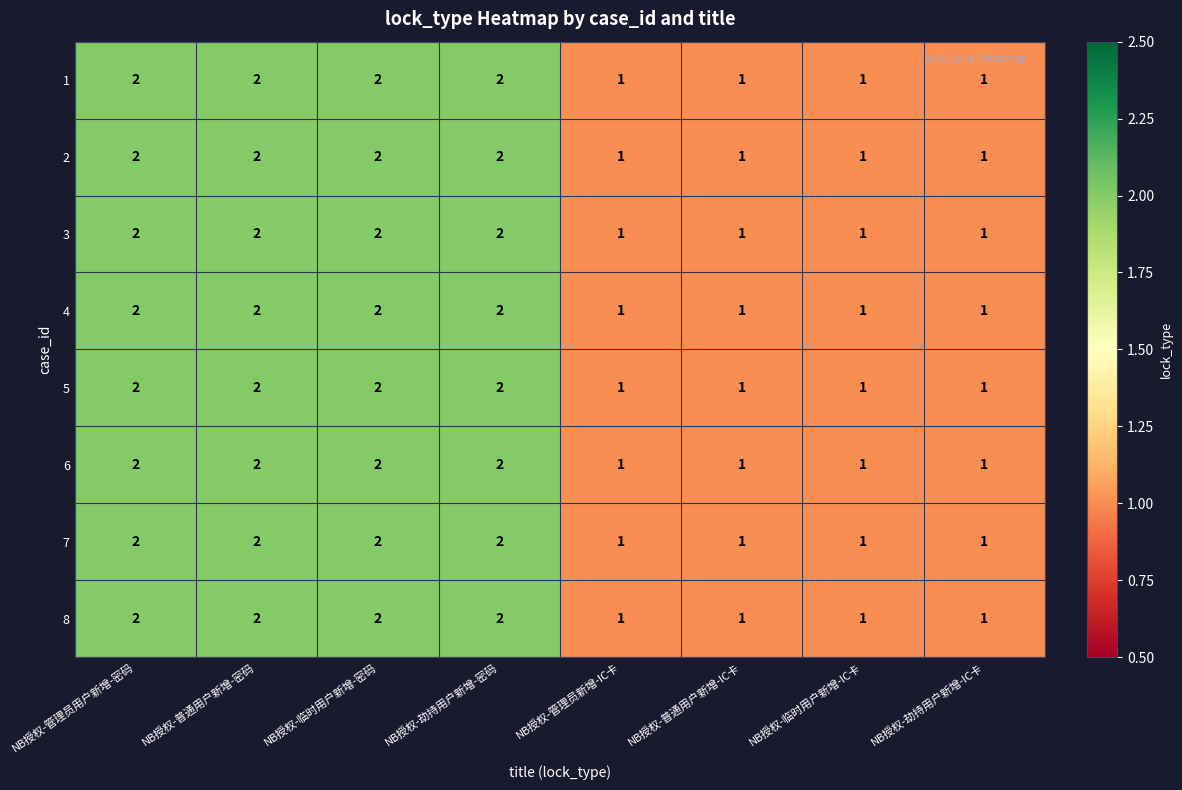

Count the 8 values in the range 1 to 2.

8